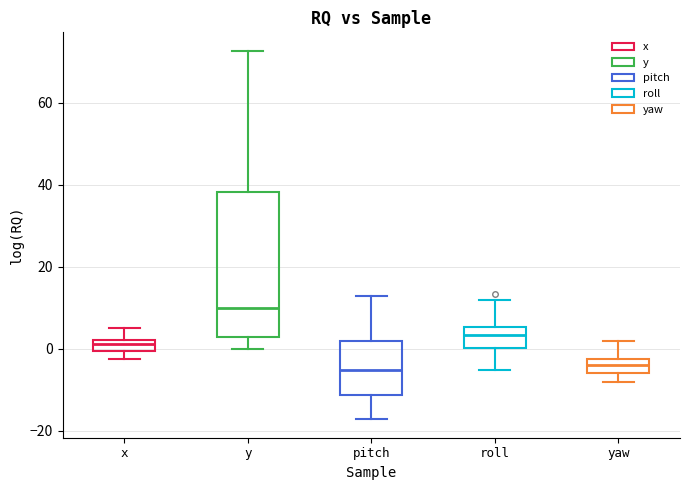

Comparing the boxes themselves (not the whiskers), which one is the tallest?

y